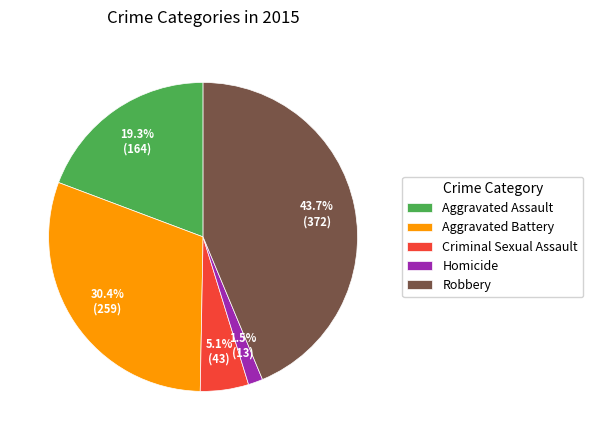

Does Homicide represent more than half of the total?

No